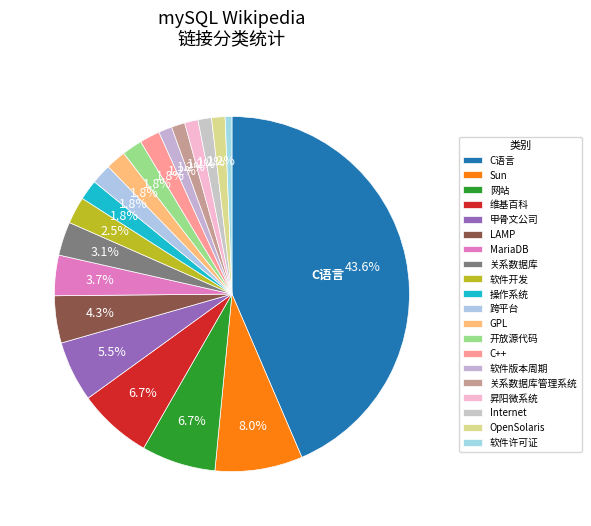

Count the number of slices in the pie.

20